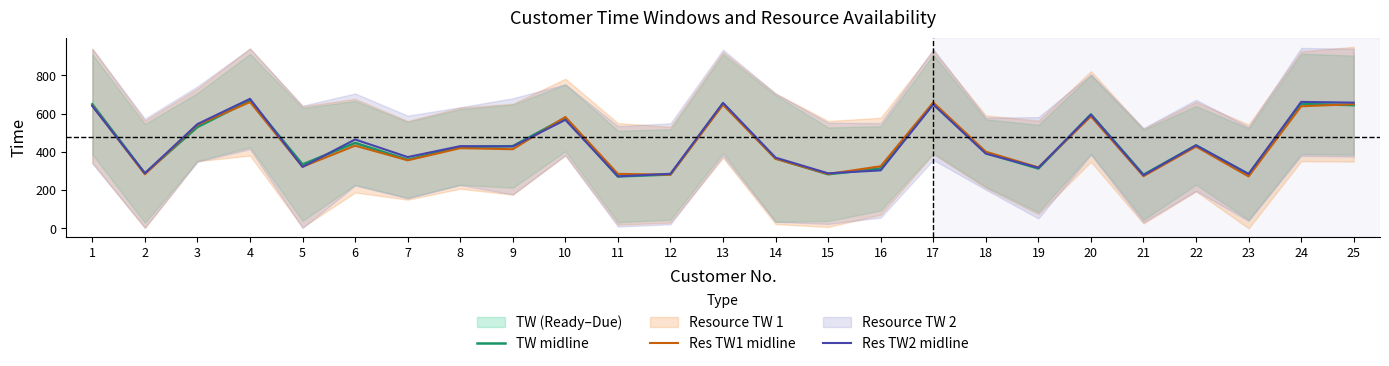

Rank the series by their maximum value, from highest to lowest.

Res TW2 midline, TW midline, Res TW1 midline